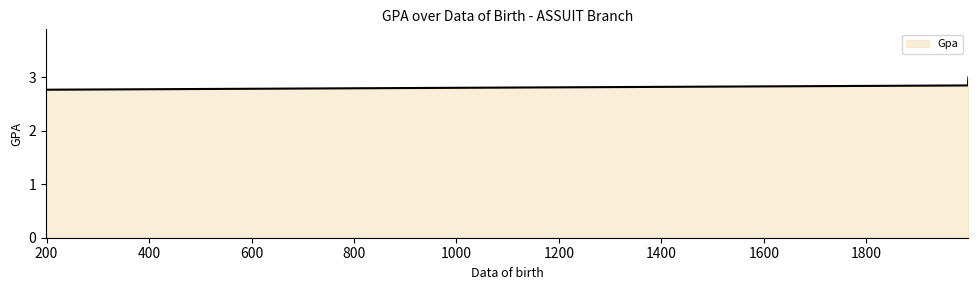

What is the greatest value displayed?

3.0